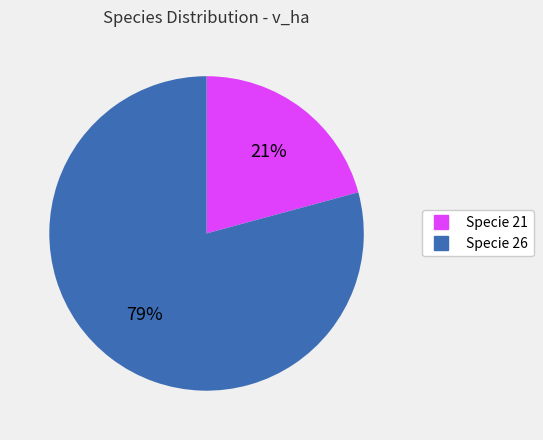

Is there any slice that represents more than half of the pie?

Yes